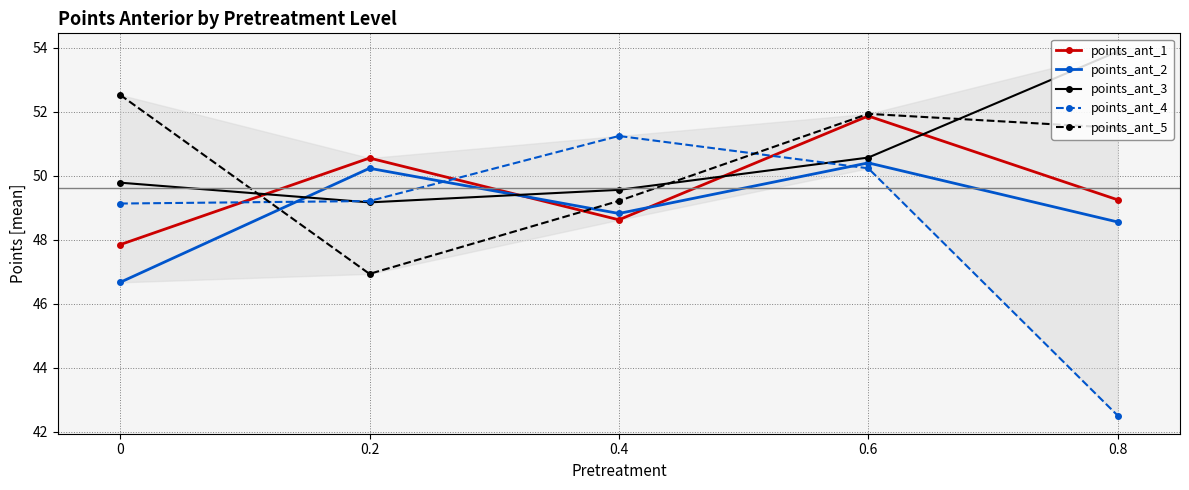

The points_ant_2 series shows 25.3 at 0.8. True or false?

False